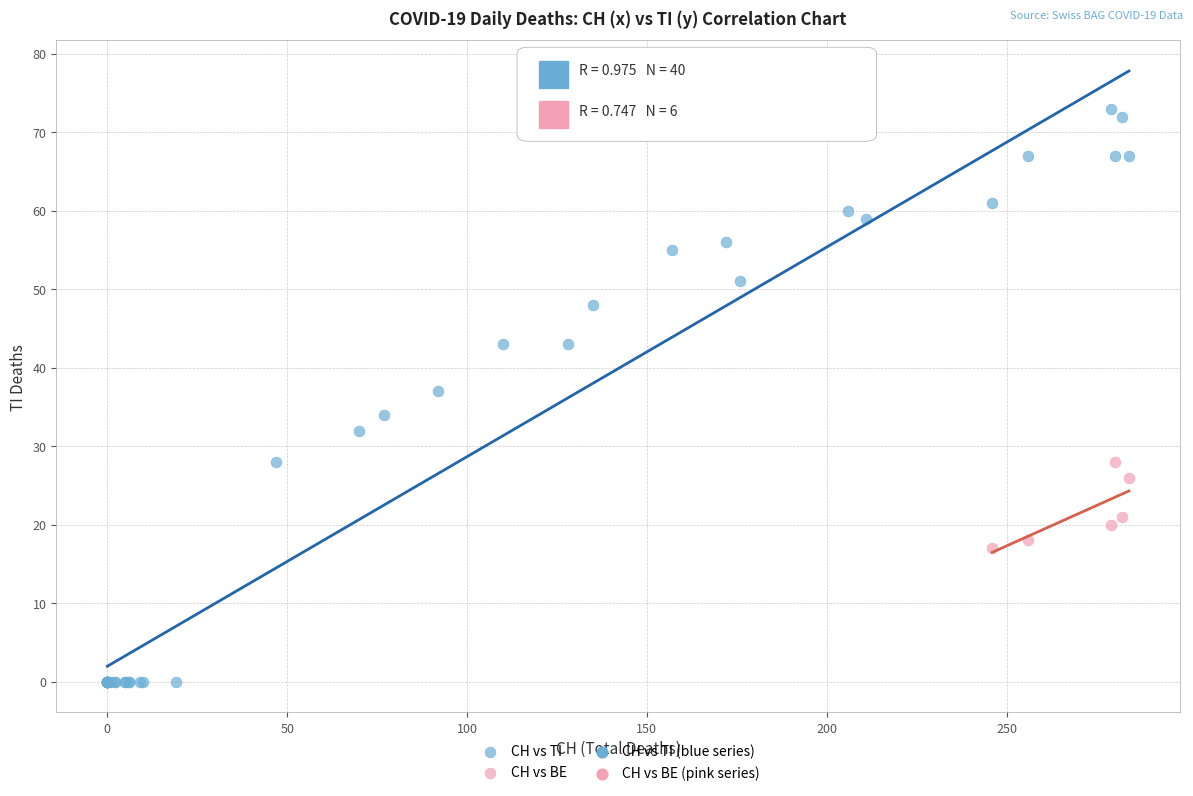

Which series has the largest Y range (max minus min)?

CH vs TI